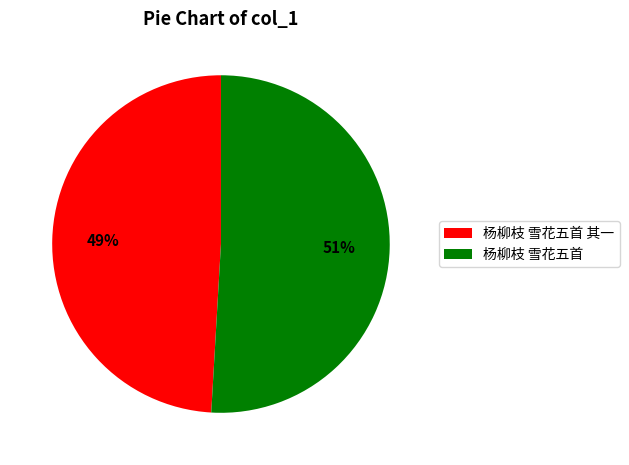

To the nearest percent, what percentage of the pie is 杨柳枝 雪花五首 其一?

49%